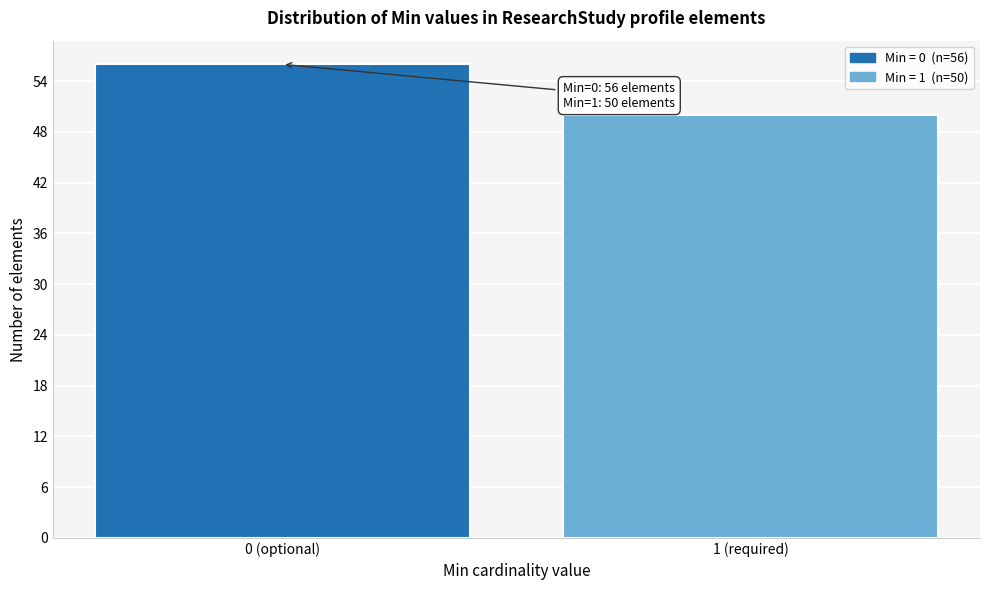

Reading right to left, extract all data points from this chart.

50	56